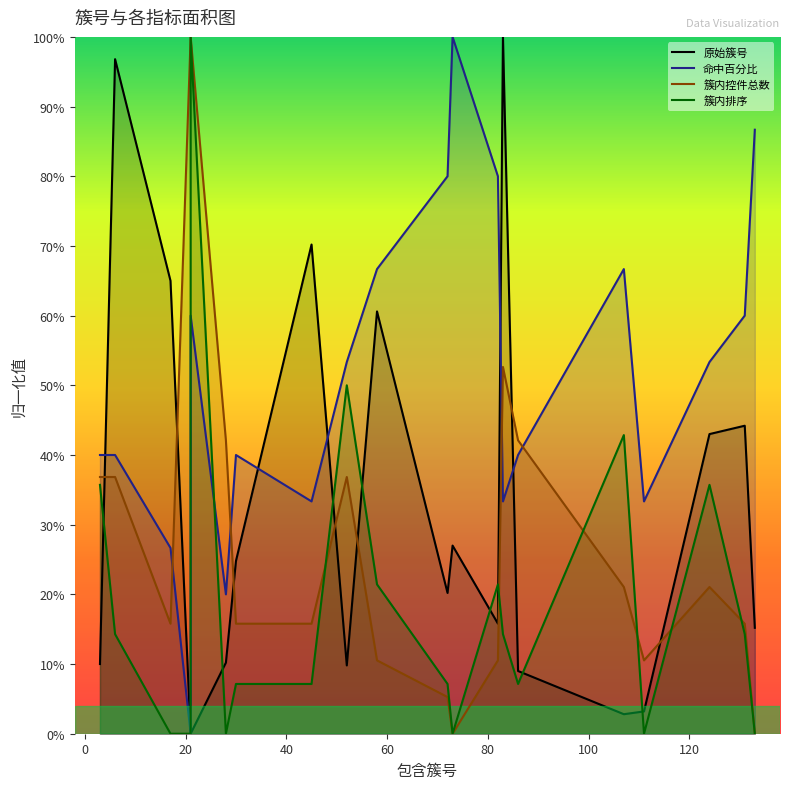

True or false: 命中百分比 has a value of 0.5 at 124.

True